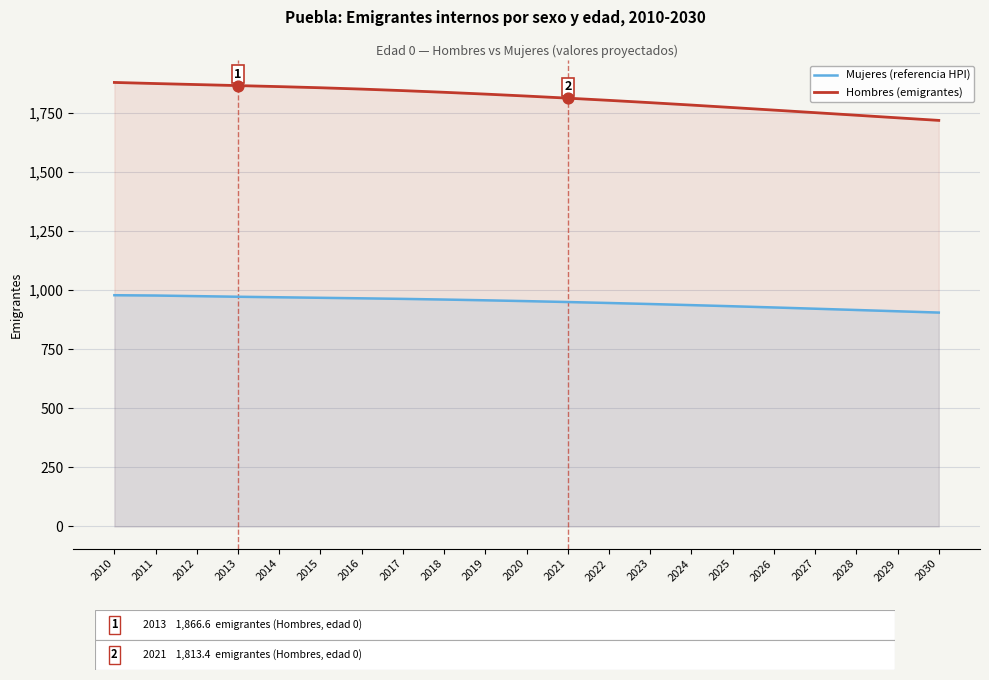

At which category is the sum across all series the highest?

2010